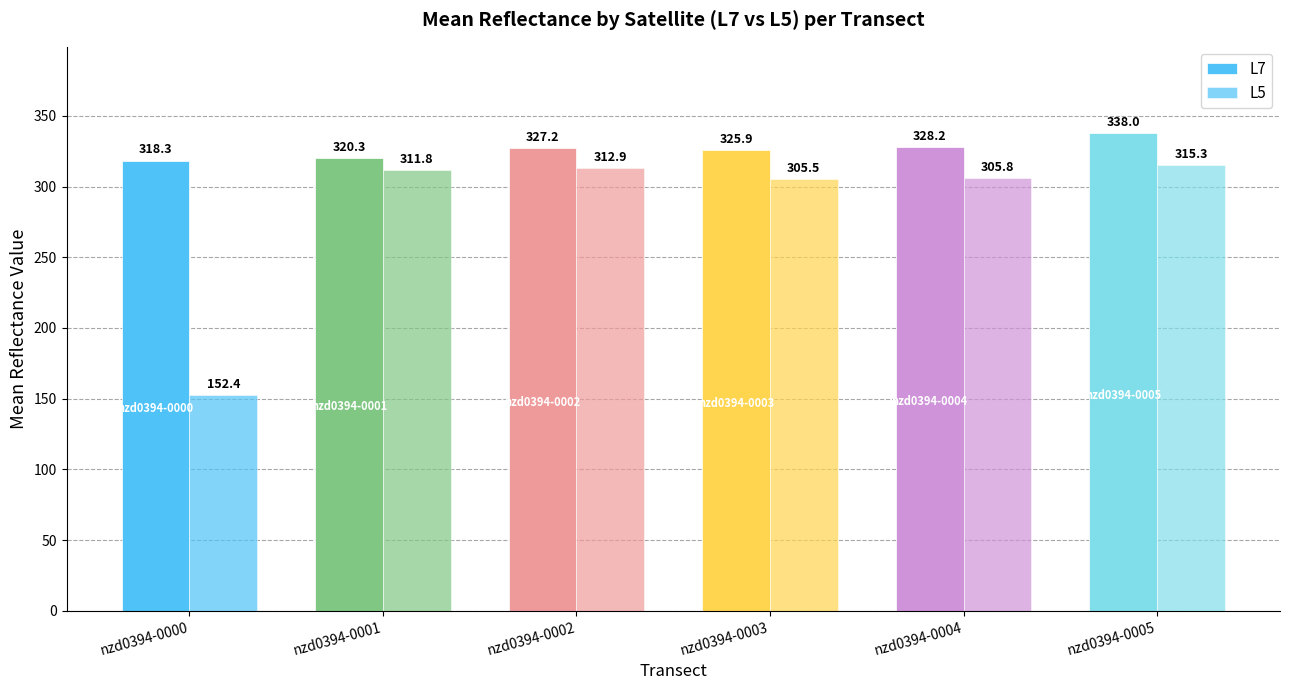

How many bars are there in each group?

2